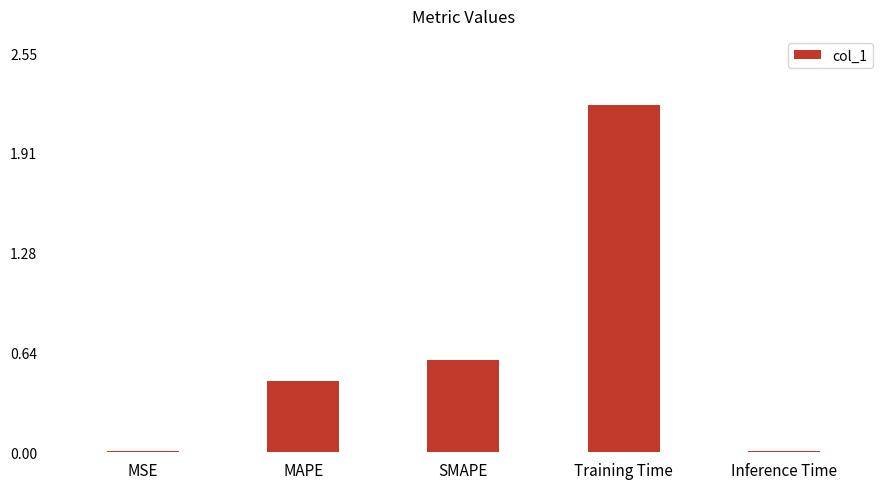

What is the sum of all values?

3.3